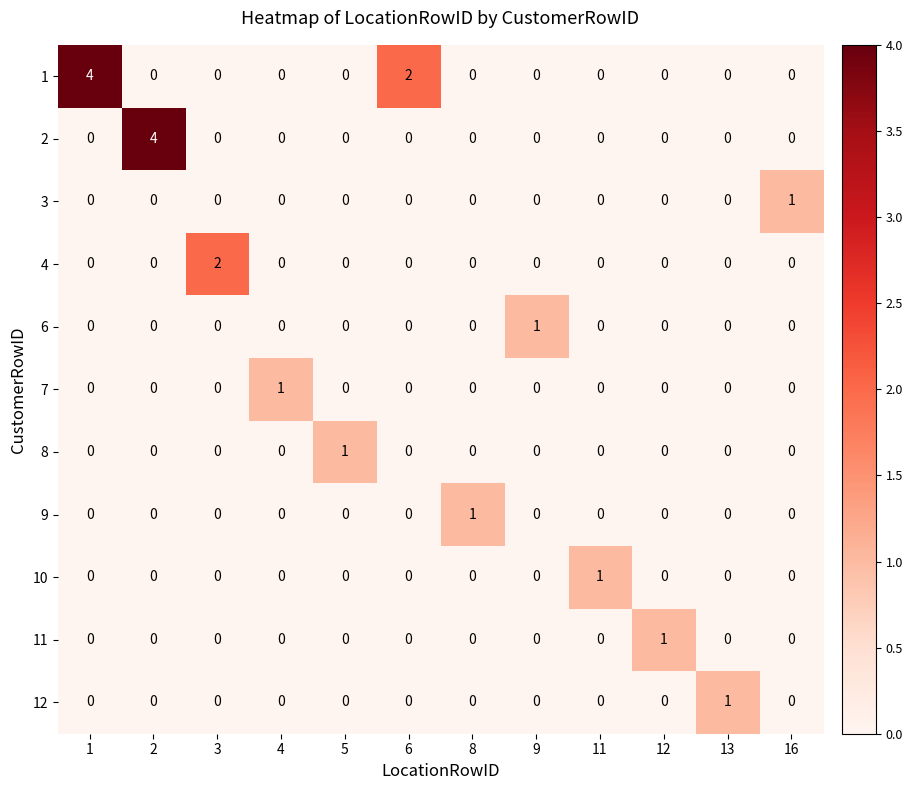

What is the maximum value shown in the chart?

4